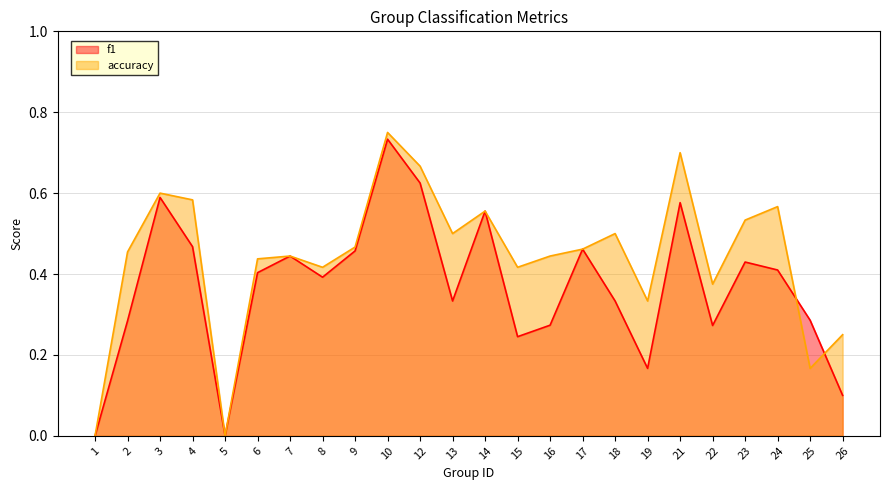

What are all the series names shown in the legend?

f1, accuracy